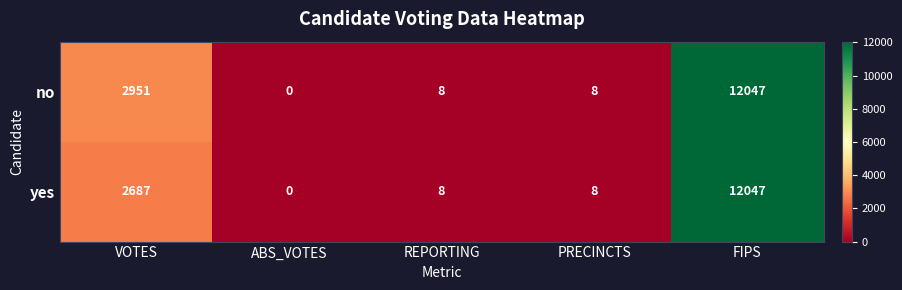

What is the spread (max minus min) of values at VOTES?

264